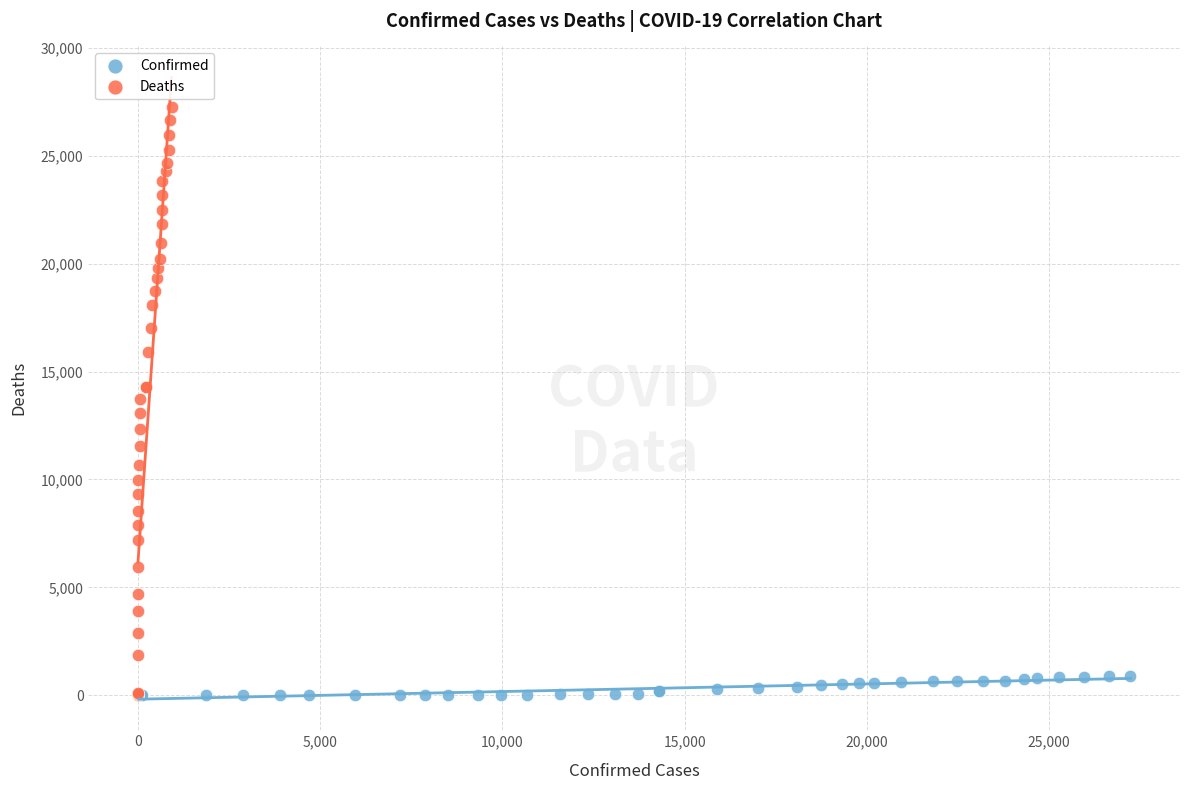

Which series has the widest spread of Y values?

Deaths